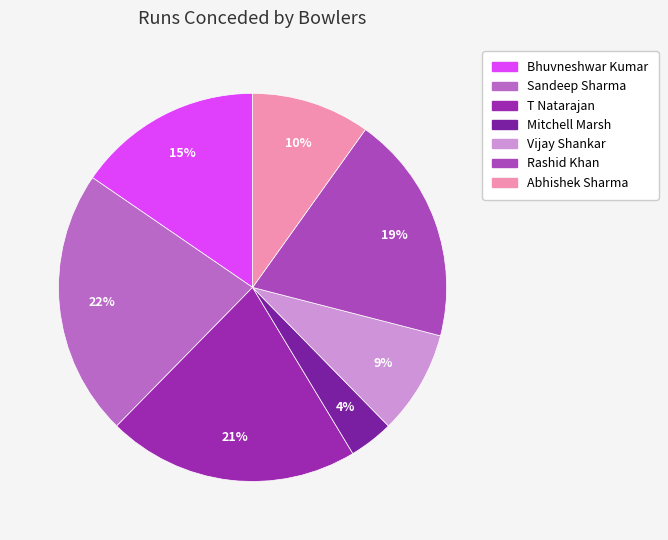

What is the largest slice in the pie chart?

Sandeep Sharma